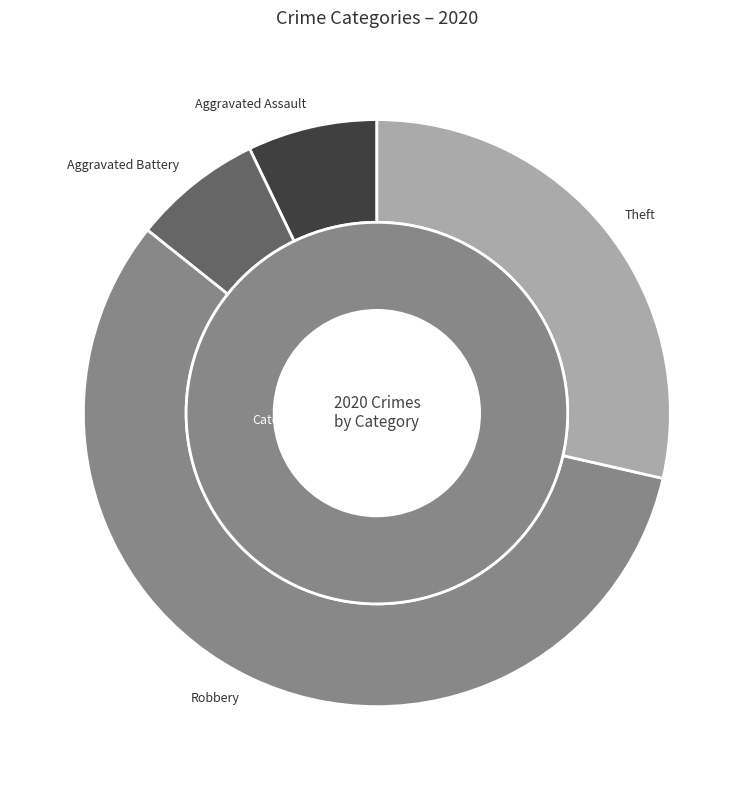

True or false: Arson accounts for 0% of the total.

True